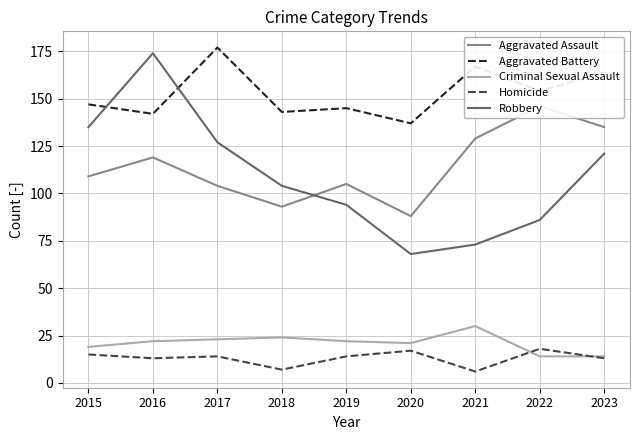

True or false: Criminal Sexual Assault and Homicide intersect in this chart.

True